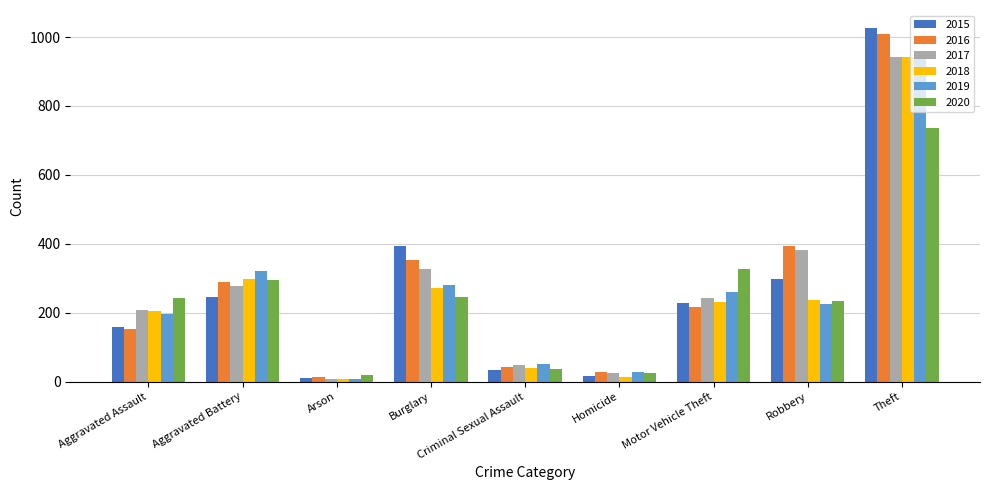

What is the difference between the second highest and second lowest values in the 2016 series?

365